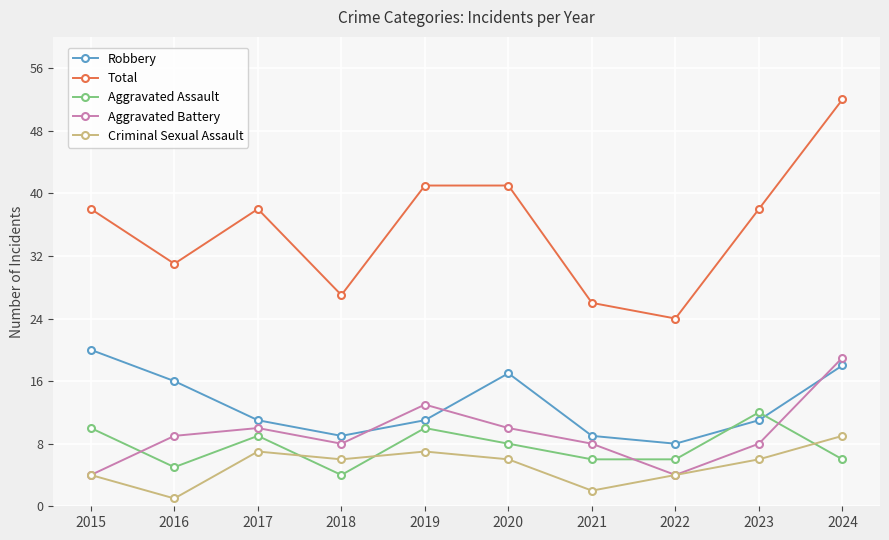

What is the value of the Robbery point at the 7th from the left?

9